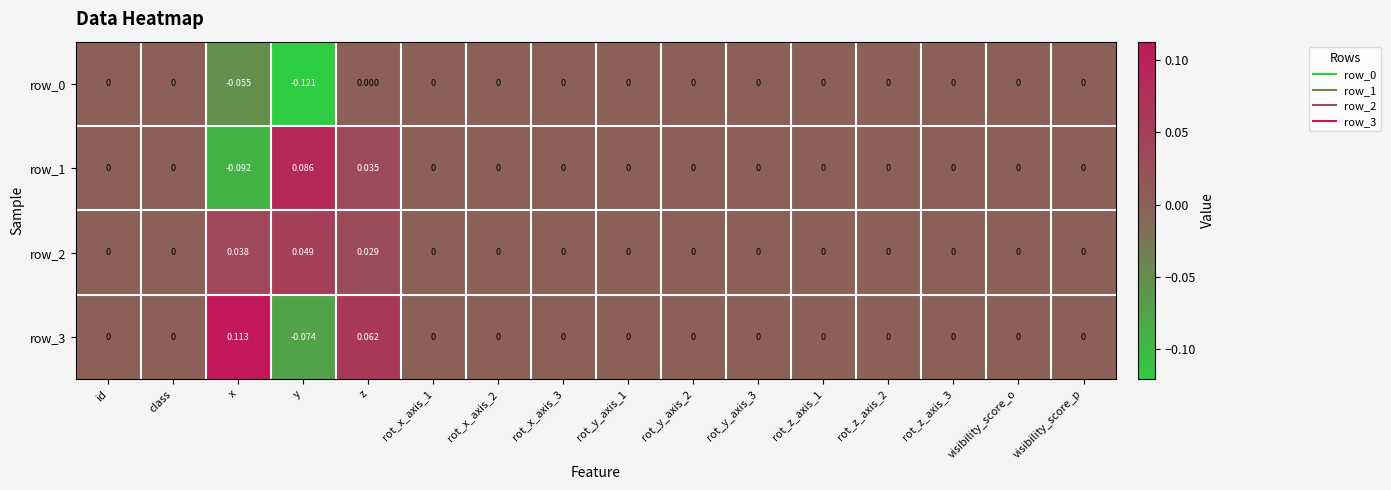

At which label does row_3 reach its peak?

x